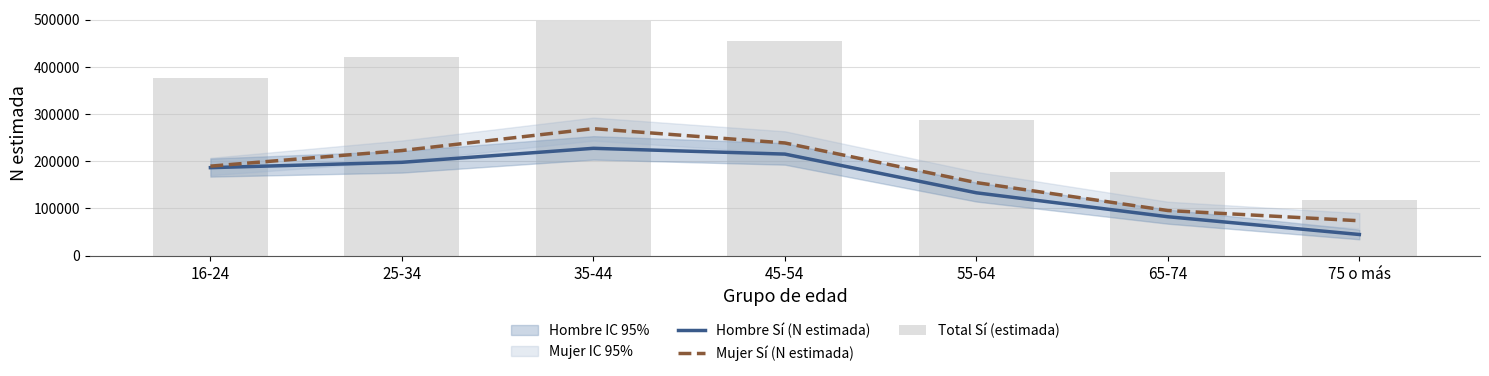

What value does the Hombre Sí (N estimada) series have at 25-34, to the nearest 100?

197600